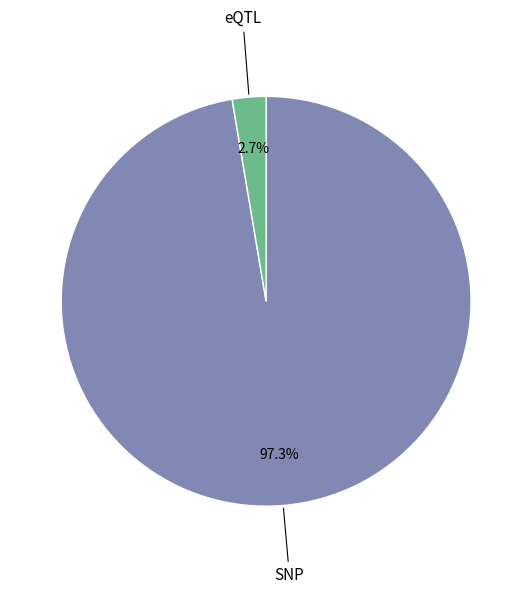

Is there any slice that represents more than half of the pie?

Yes